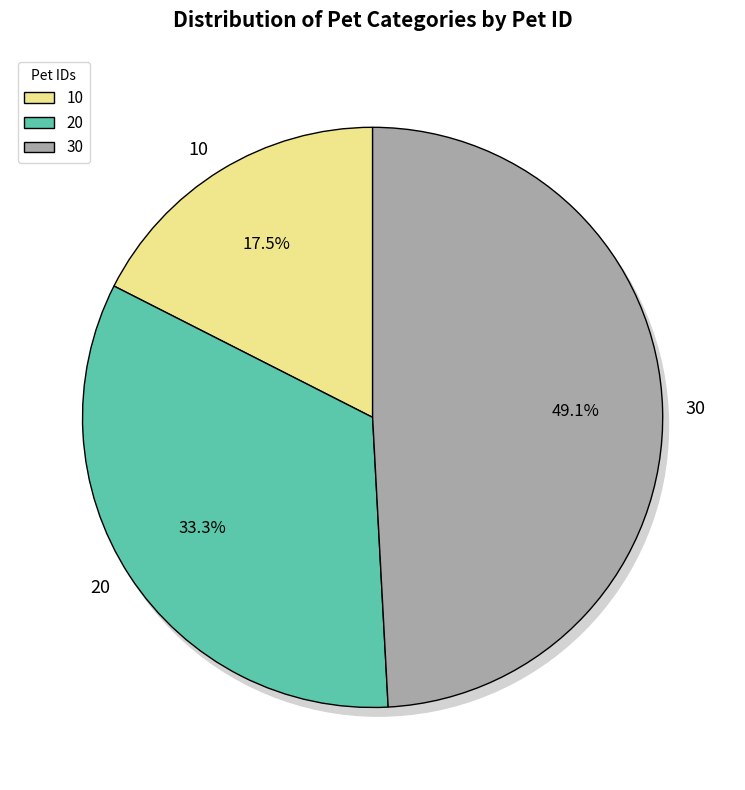

Is there any slice that represents more than half of the pie?

No